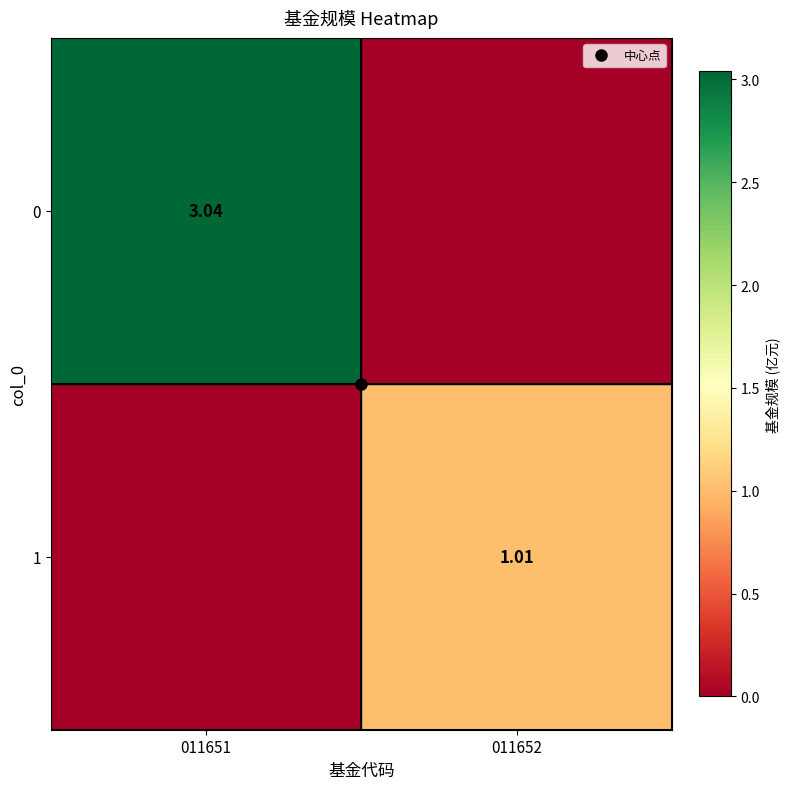

What is the average value of the 1 series?

0.5